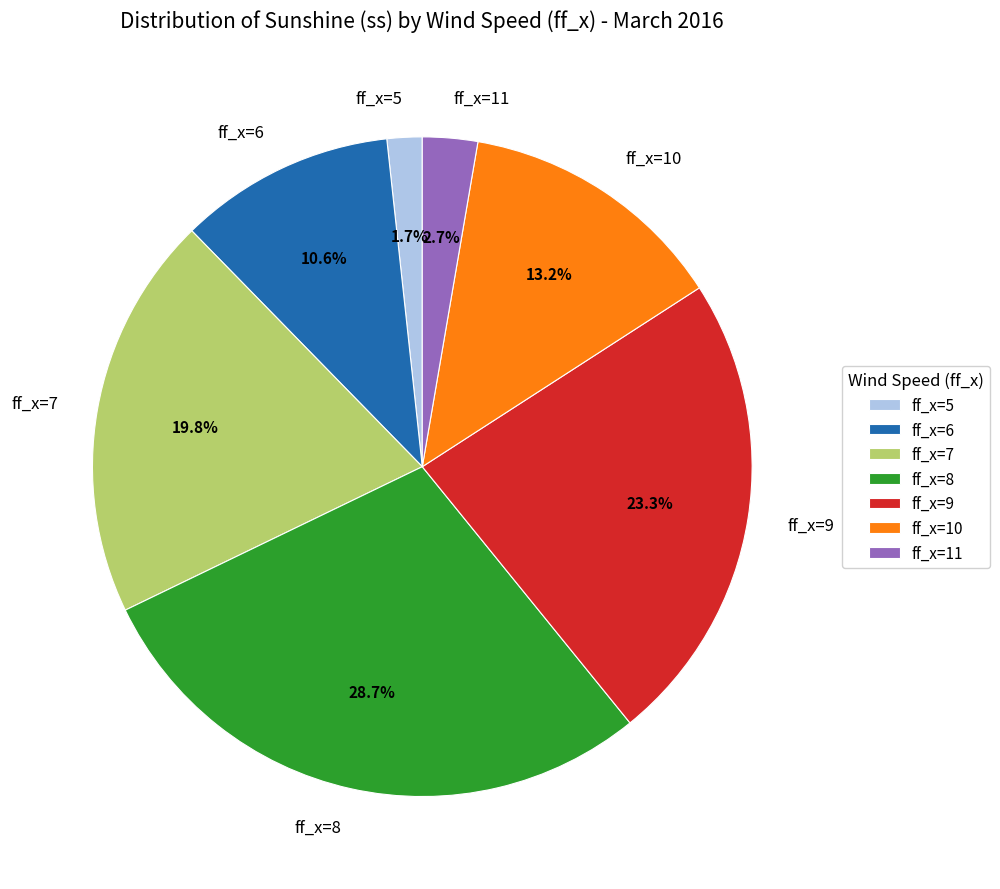

Is there a majority slice in this chart?

No